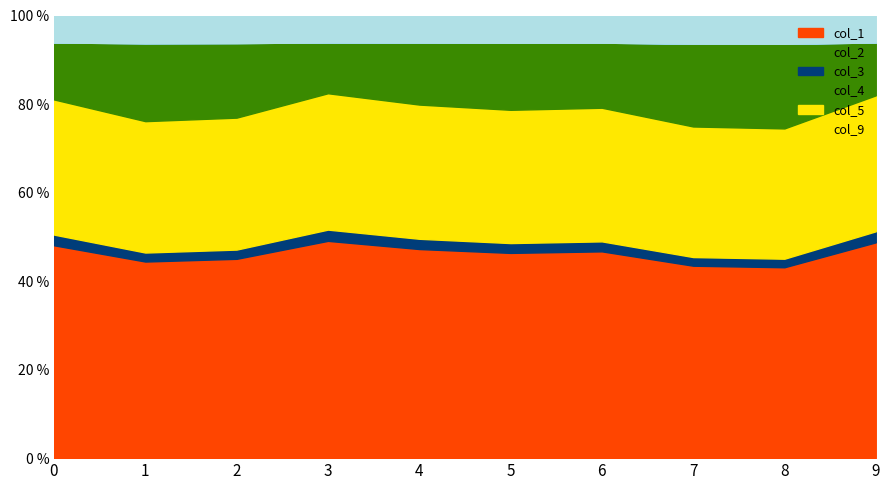

At which label is col_1 closest to 46?

5